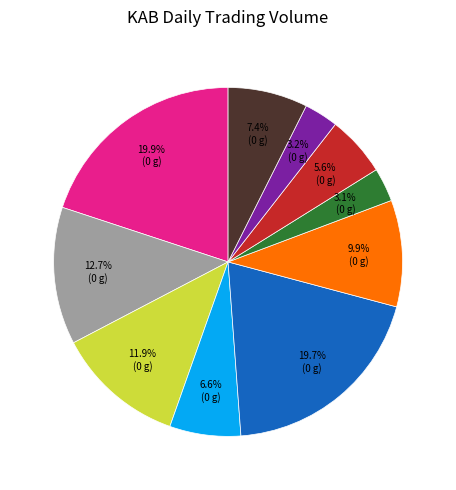

Is there a majority slice in this chart?

No